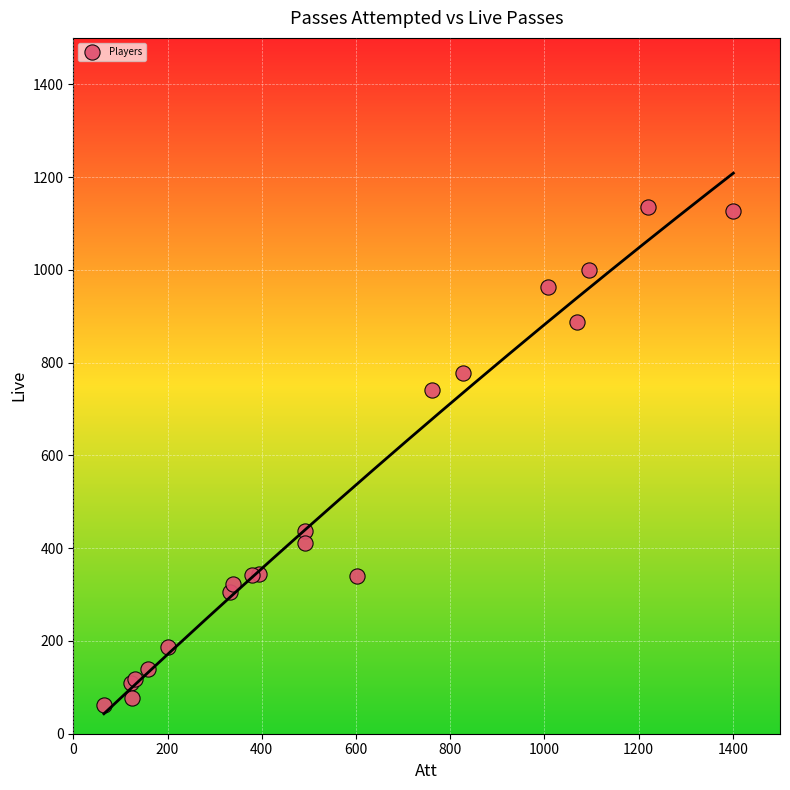

What Y value in the scatter plot is closest to 598?

741